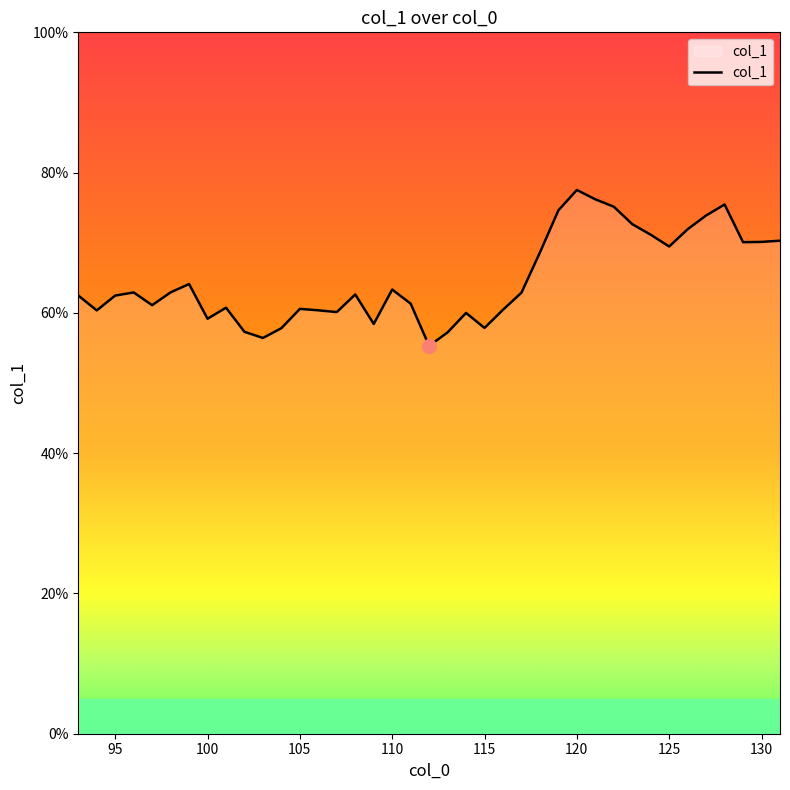

How many lines are shown in the chart?

1